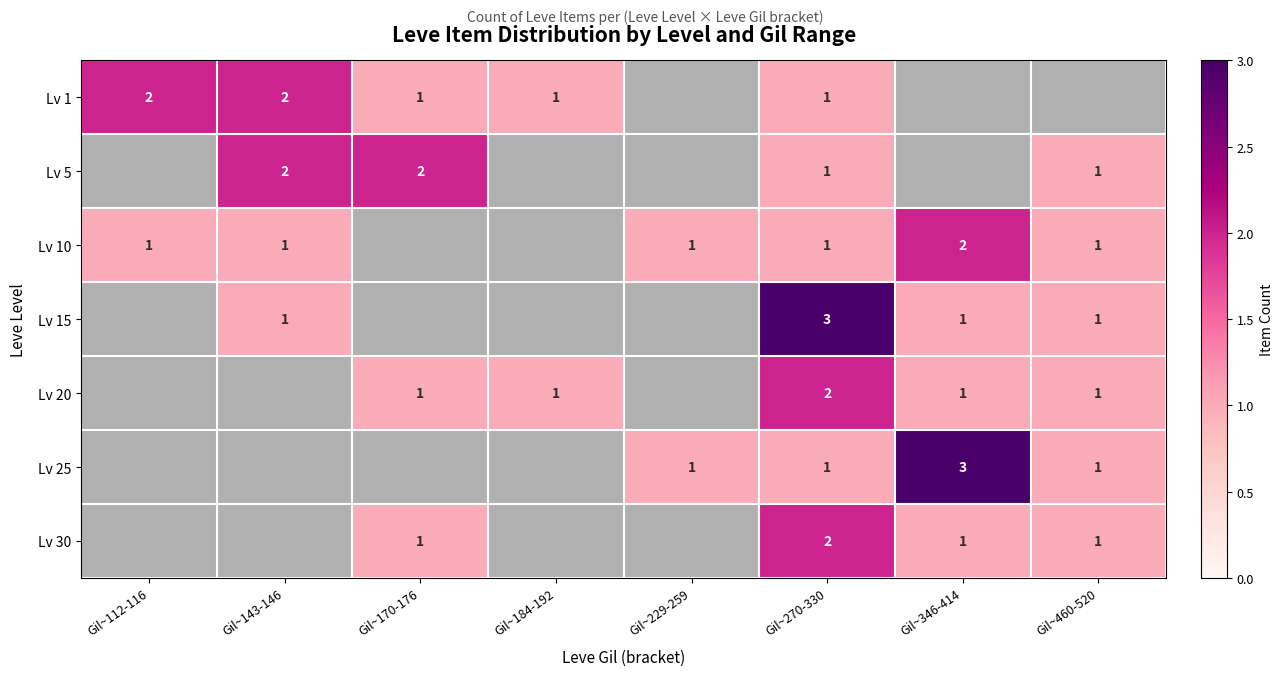

Is the value of Lv 10 at Gil~143-146 greater than the value of Lv 1 at Gil~143-146?

No